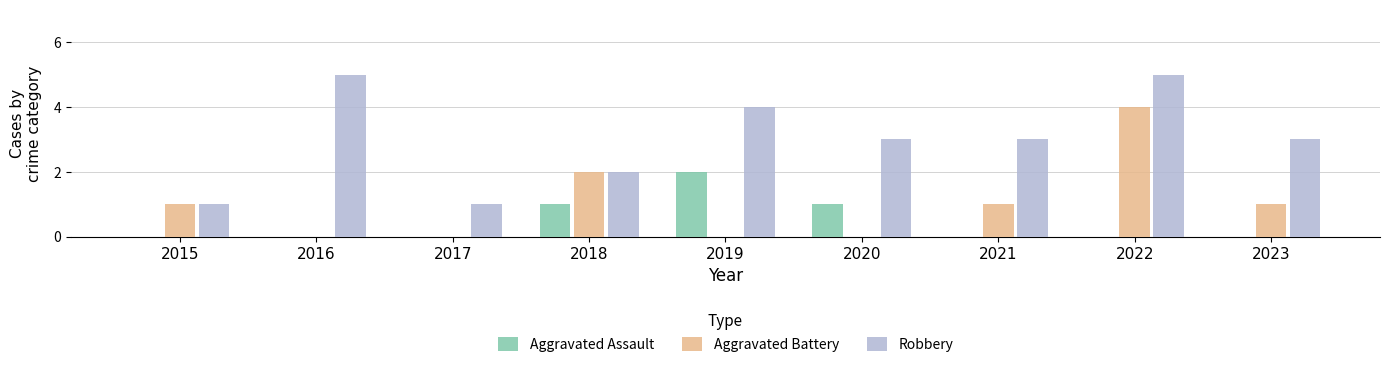

The value of Aggravated Battery at 2023 is 1. True or false?

True